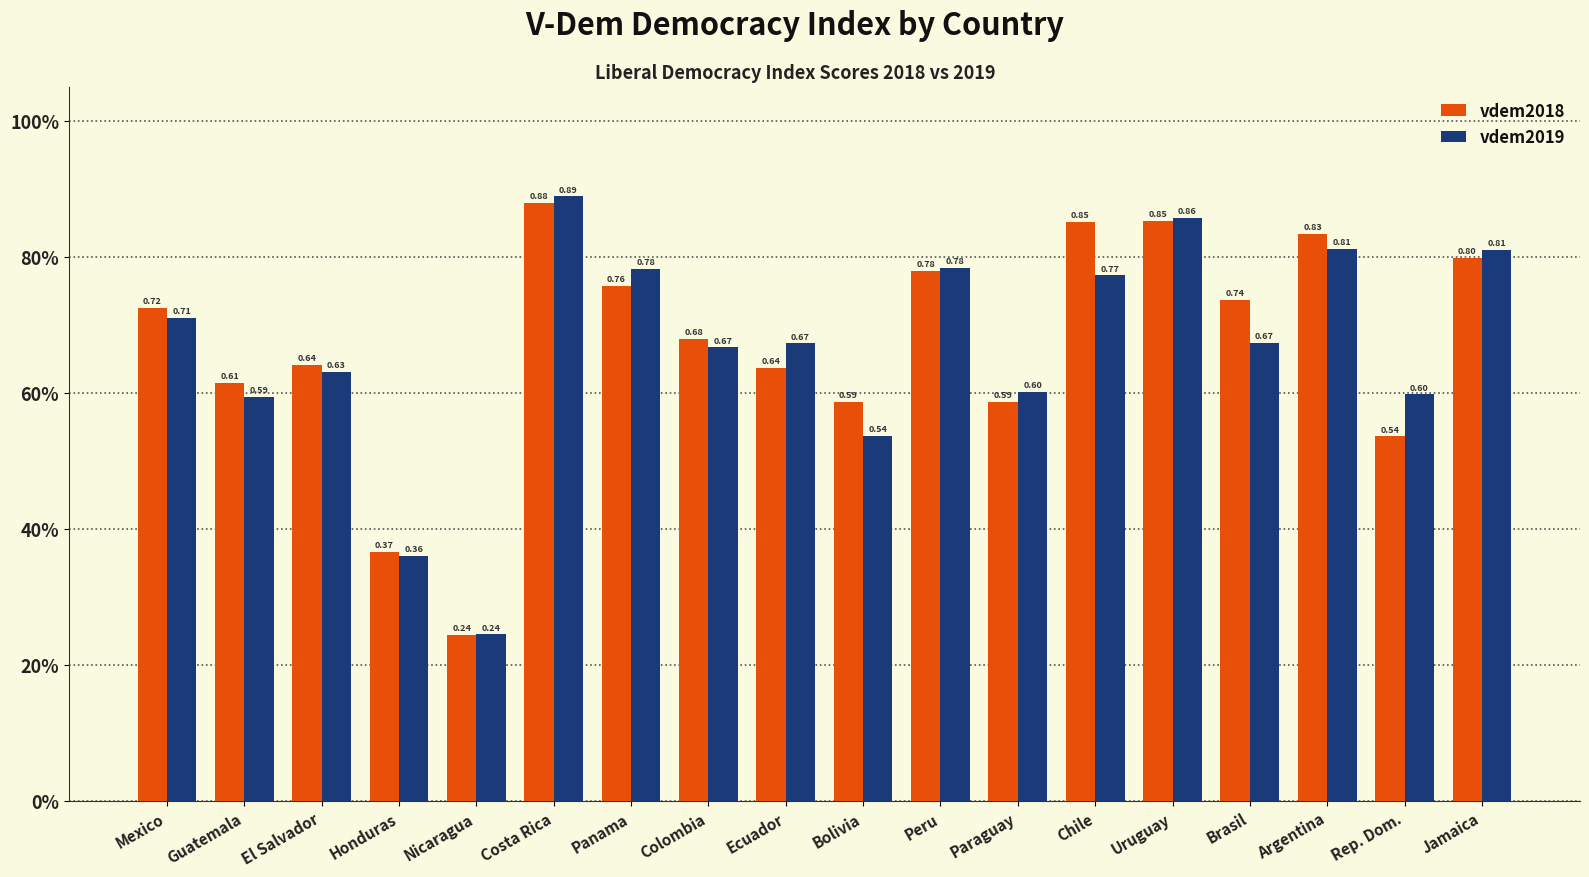

At which label is vdem2019 closest to 0?

Nicaragua